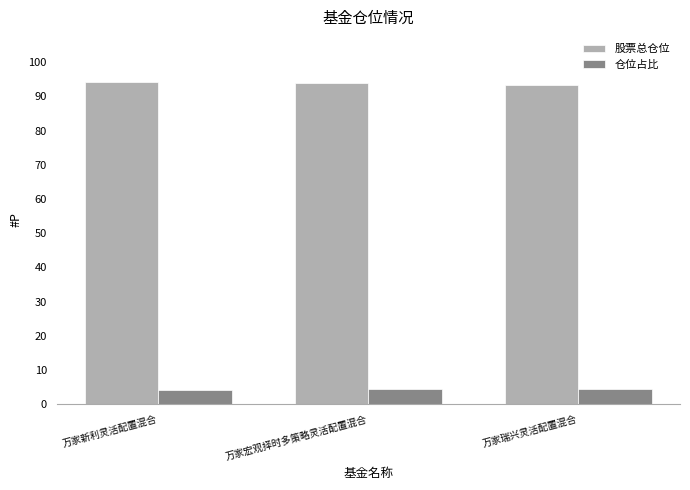

Does the chart contain stacked bars?

No